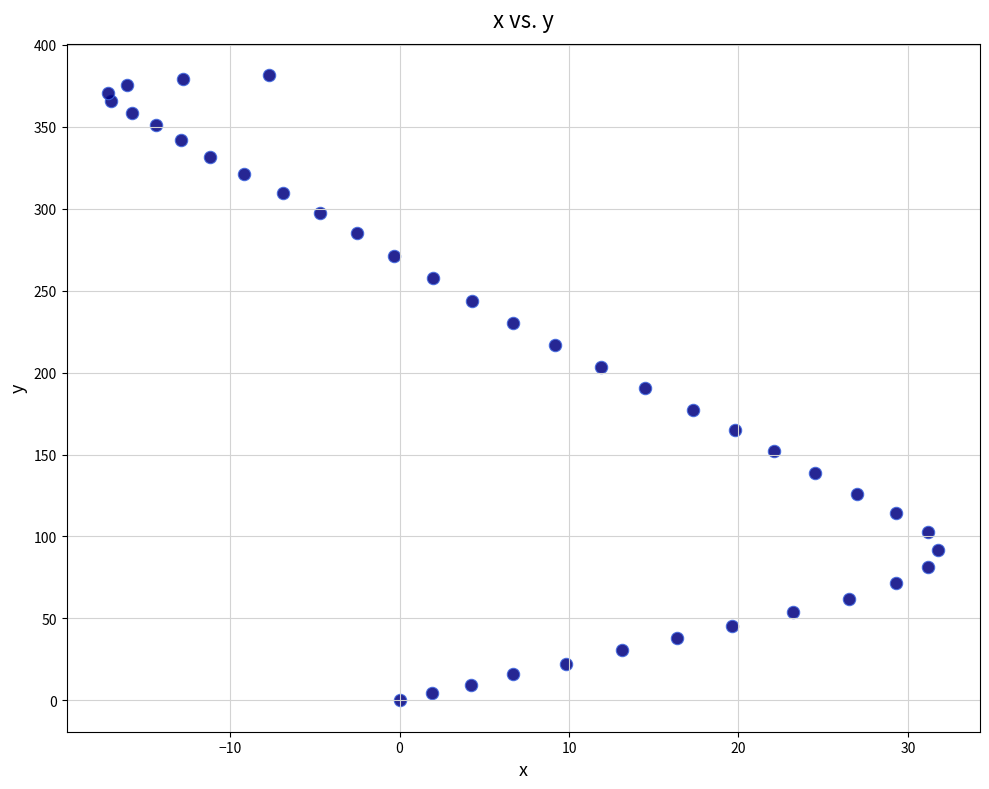

What is the range of Y values (max minus min)?

381.5